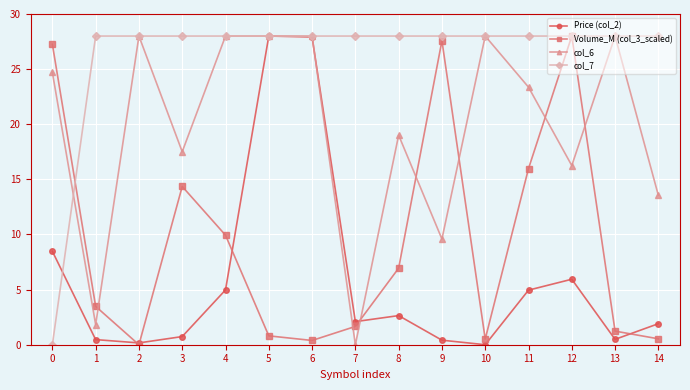

What is the spread (max minus min) of values at 8?

25.4